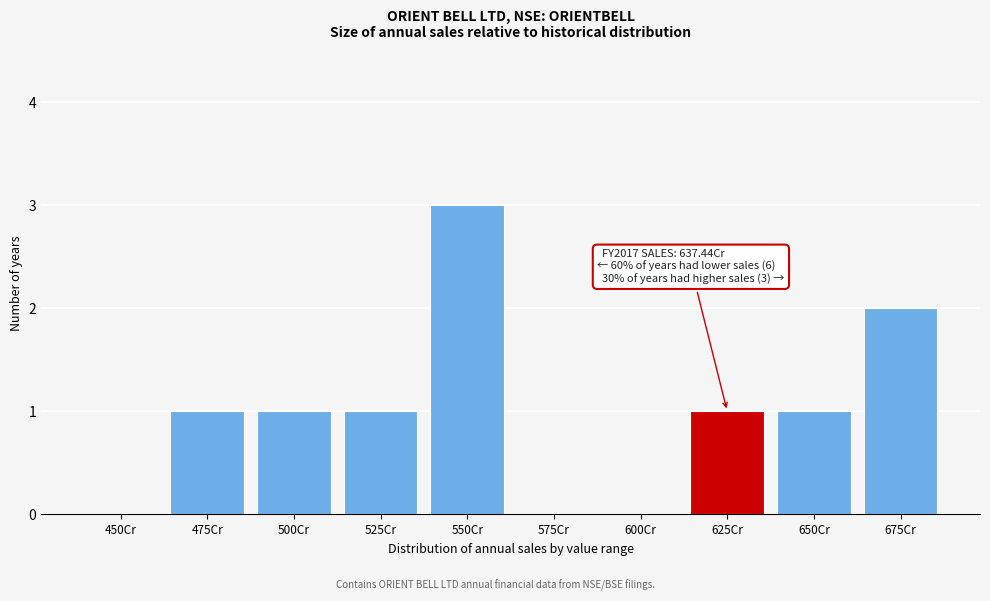

Reading left to right, extract all data points from this chart.

450Cr=0	475Cr=1	500Cr=1	525Cr=1	550Cr=3	575Cr=0	600Cr=0	625Cr=1	650Cr=1	675Cr=2